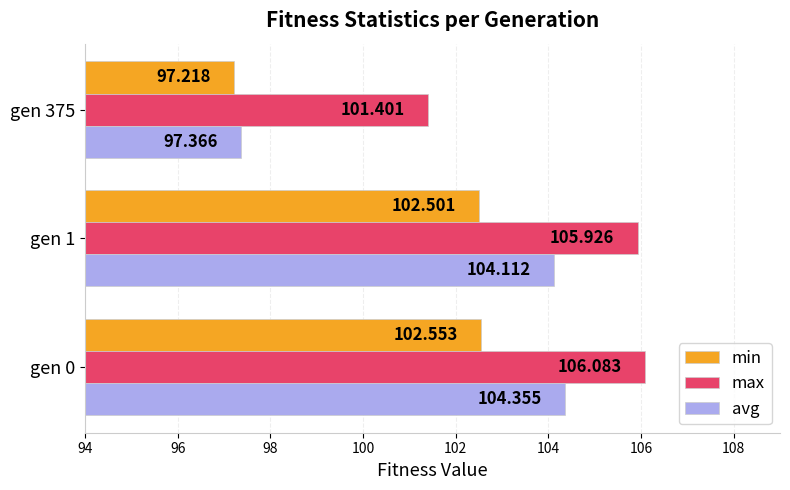

Rank the series by their average value, from highest to lowest.

max, avg, min